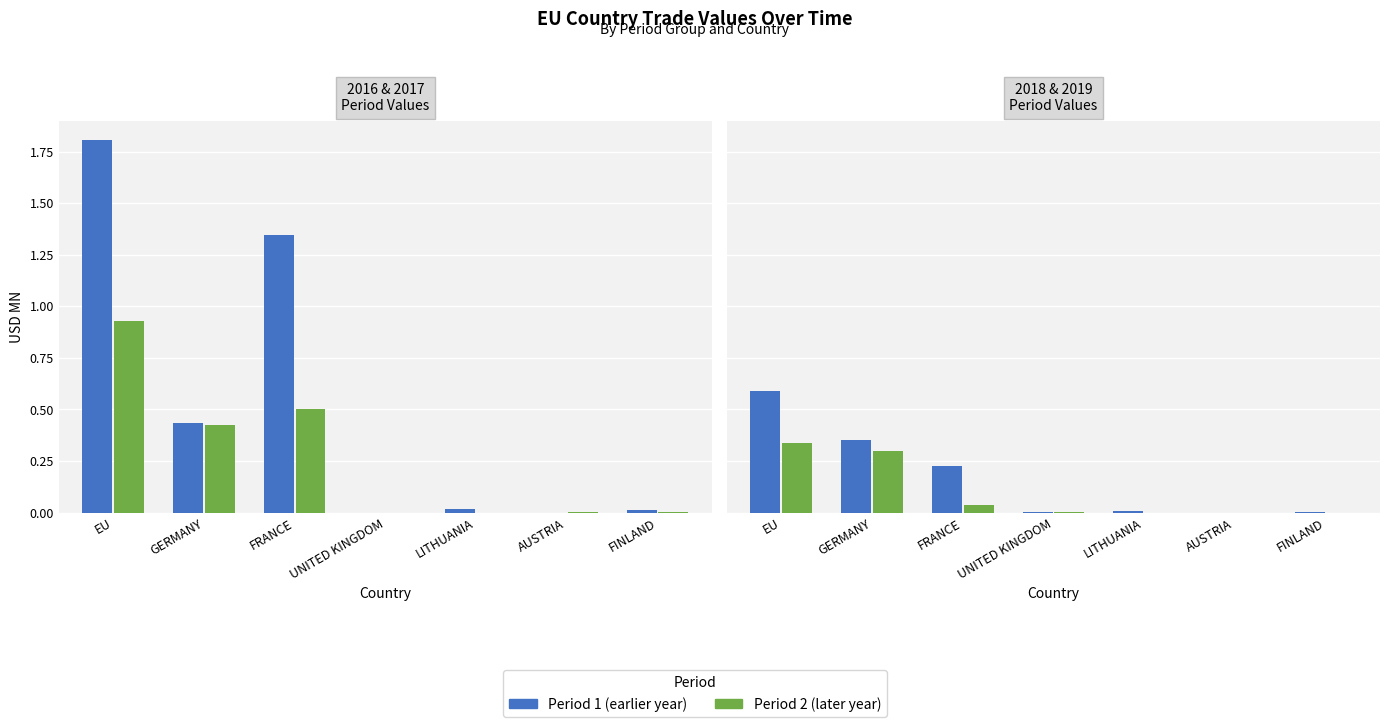

What is the label of the 6th bar from the left?

AUSTRIA